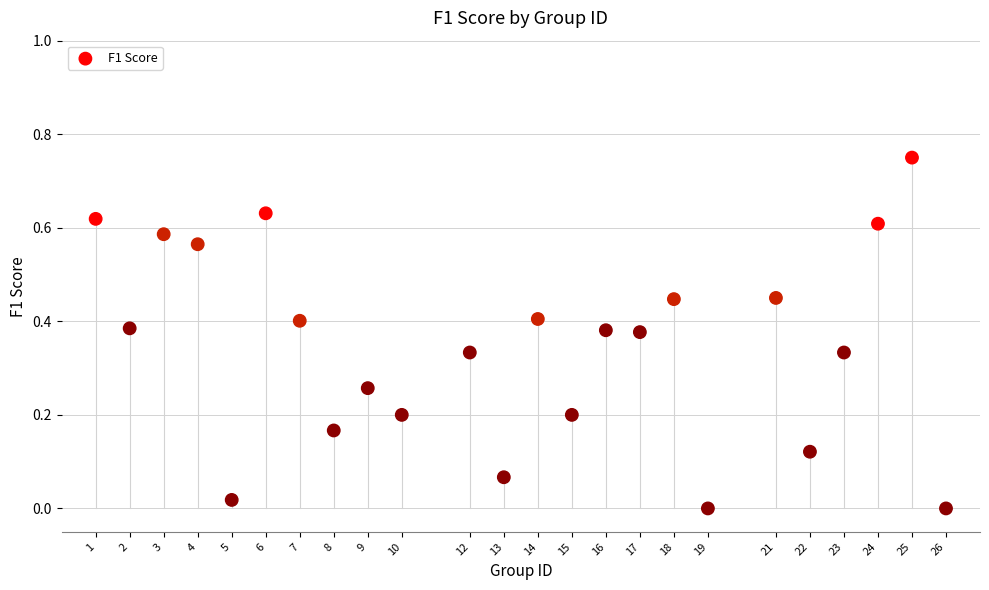

What is the range of X values (max minus min)?

25.0